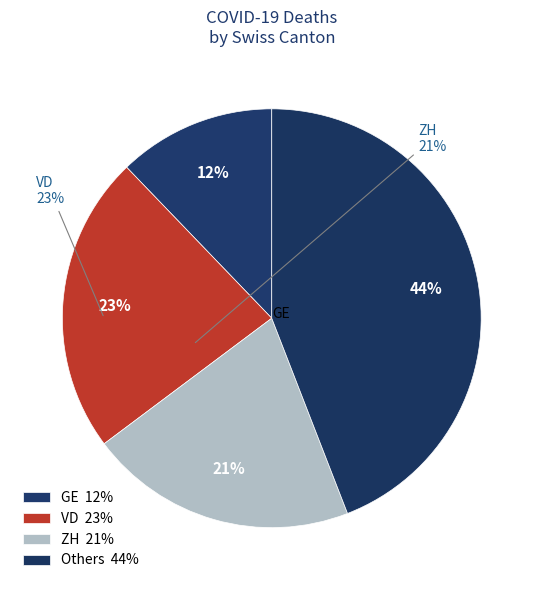

Which category has the smallest portion of the pie?

GE